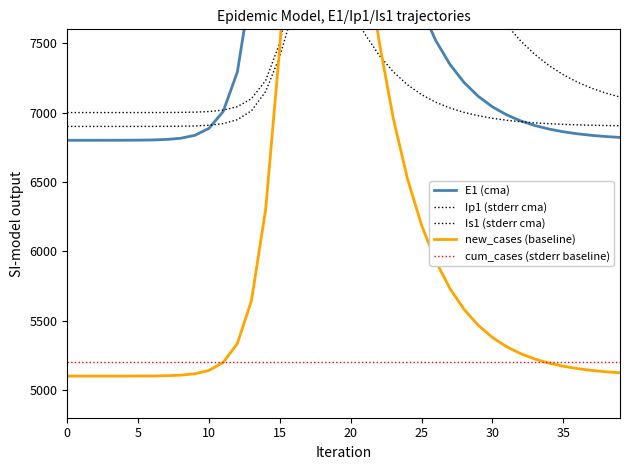

How many data points in new_cases (baseline) are less than 5311?

20